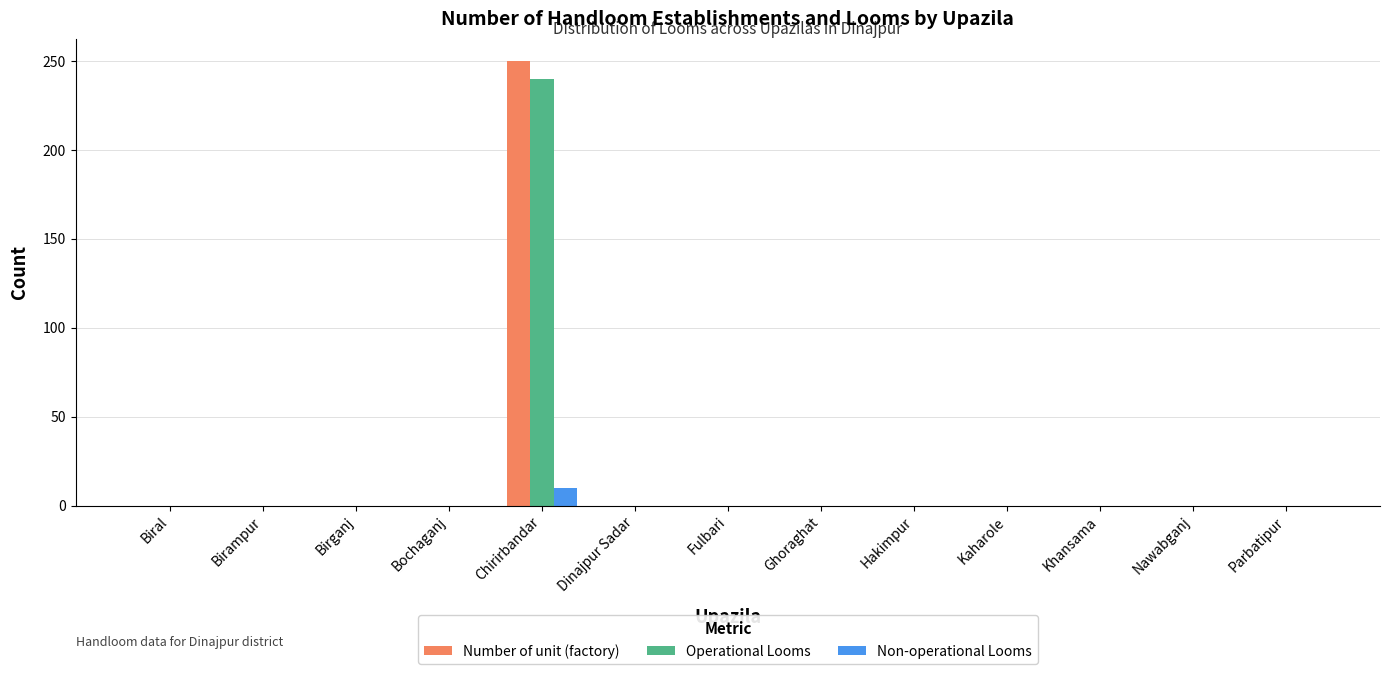

The Number of unit (factory) series shows 130 at Nawabganj. True or false?

False